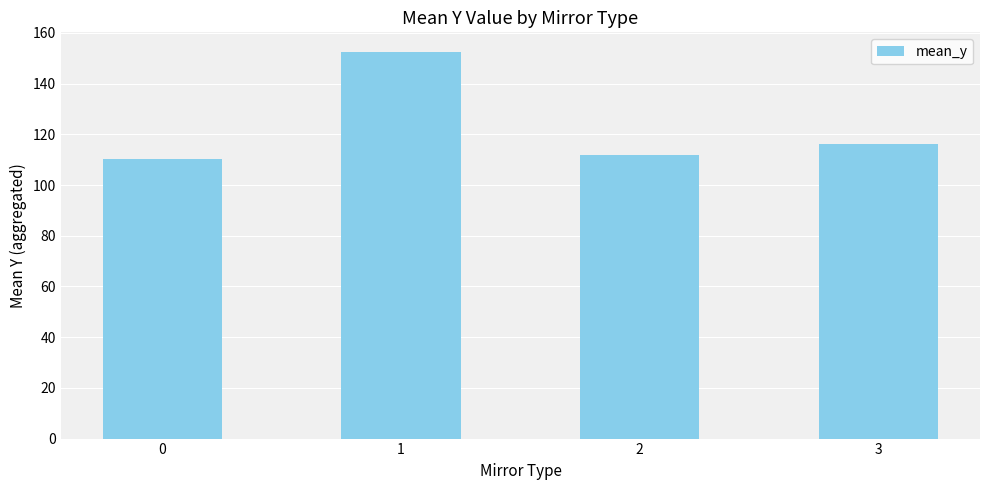

How many series are shown in this chart?

1